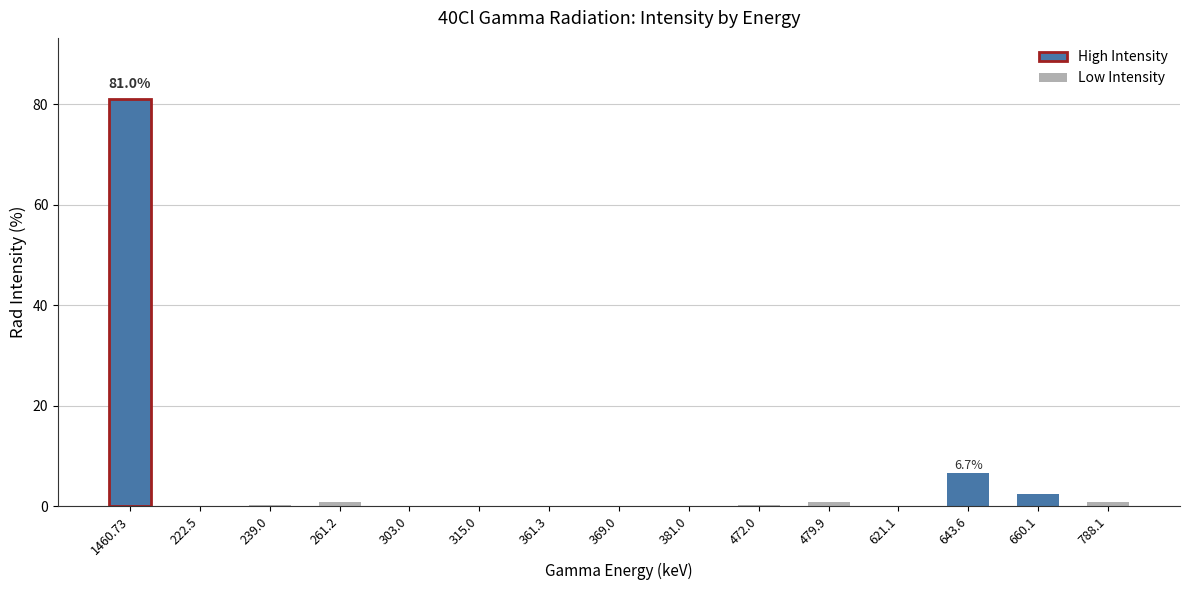

Does the chart contain stacked bars?

No